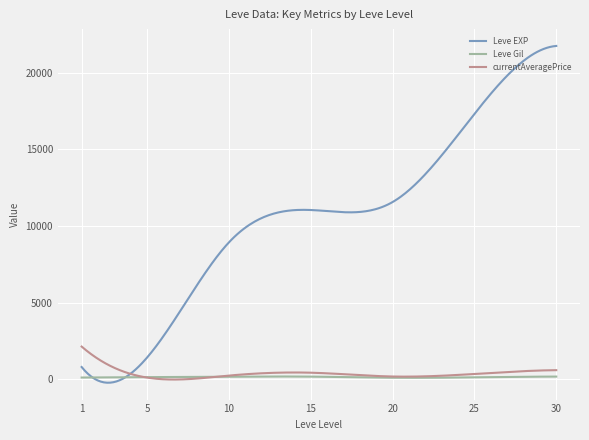

Is this an area chart (filled region under the line)?

No